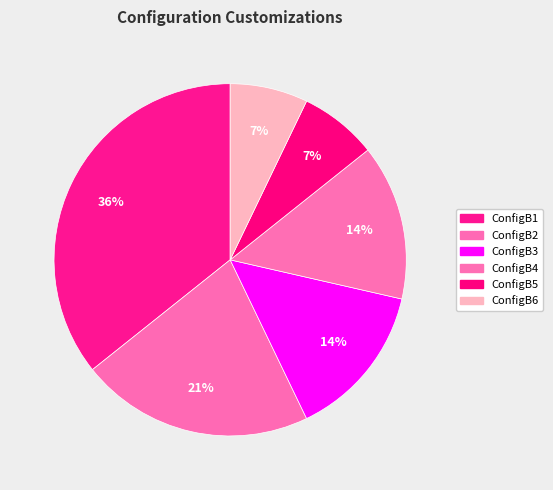

Rank the categories by value from highest to lowest.

ConfigB1, ConfigB2, ConfigB3, ConfigB4, ConfigB5, ConfigB6